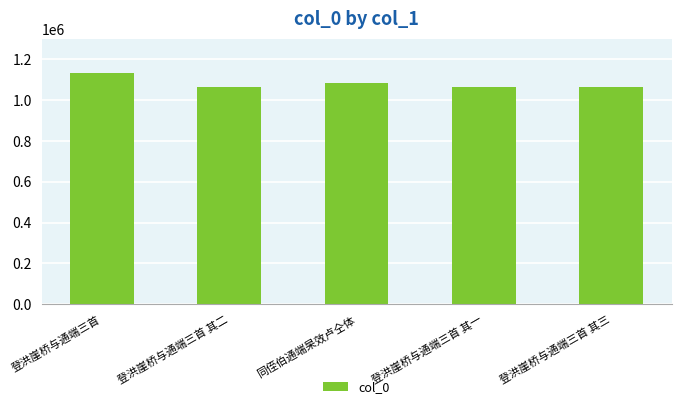

Count the number of categories in the chart.

5